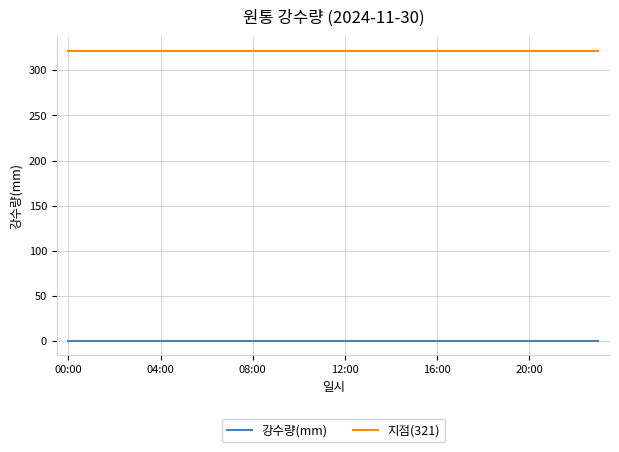

What is the greatest value displayed?

321